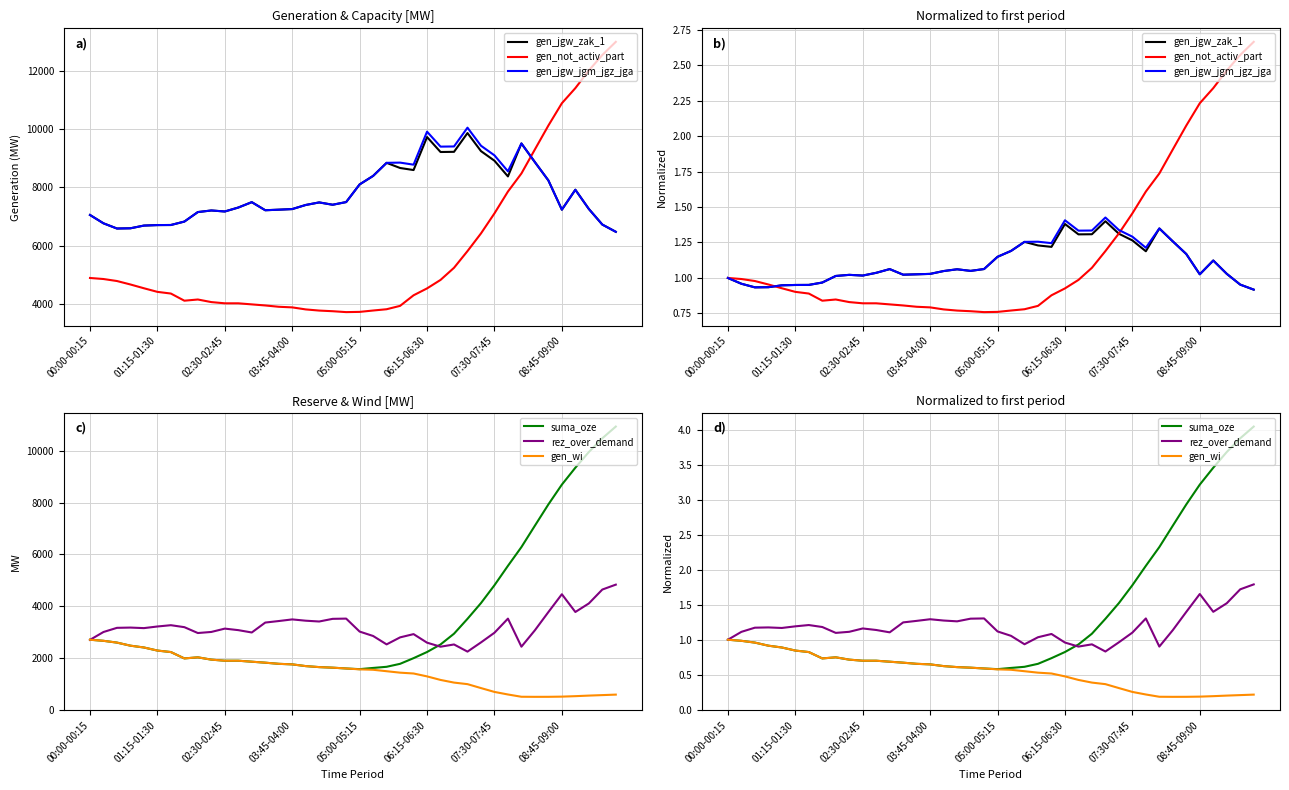

At which category does gen_jgw_jgm_jgz_jga reach its first local peak?

9